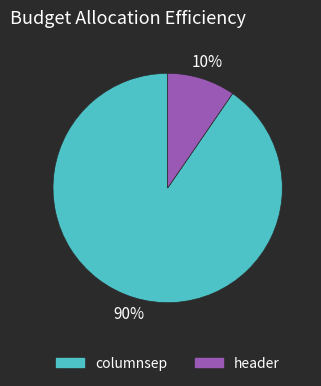

Do columnsep and header together represent more than half of the pie?

Yes